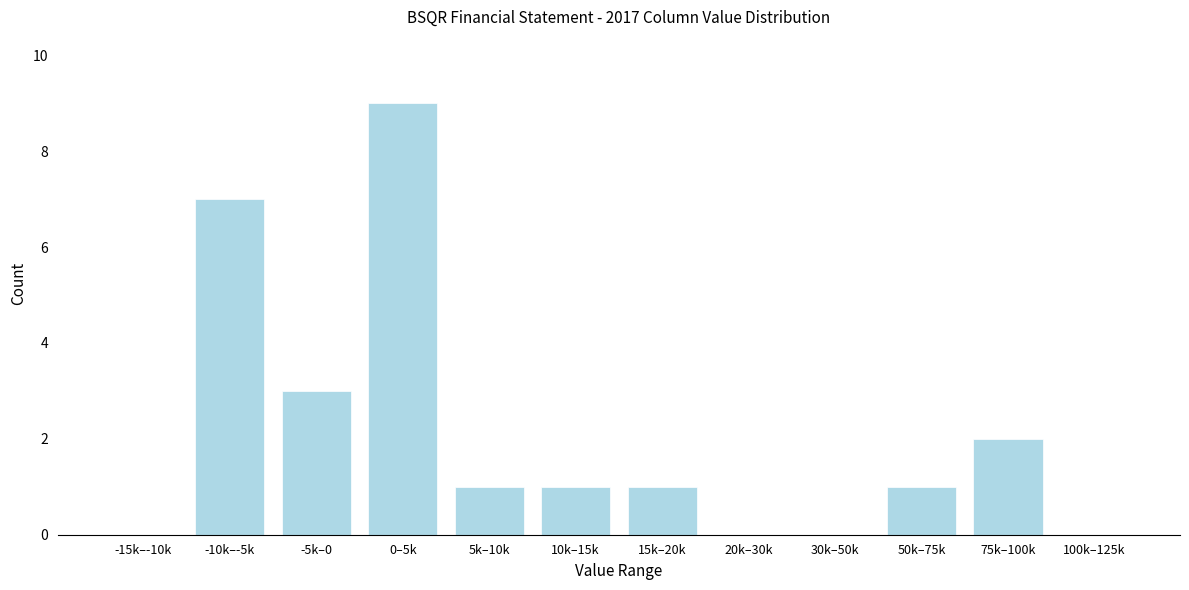

Reading left to right, transcribe all the data shown in this chart.

-15k–-10k=0	-10k–-5k=7	-5k–0=3	0–5k=9	5k–10k=1	10k–15k=1	15k–20k=1	20k–30k=0	30k–50k=0	50k–75k=1	75k–100k=2	100k–125k=0